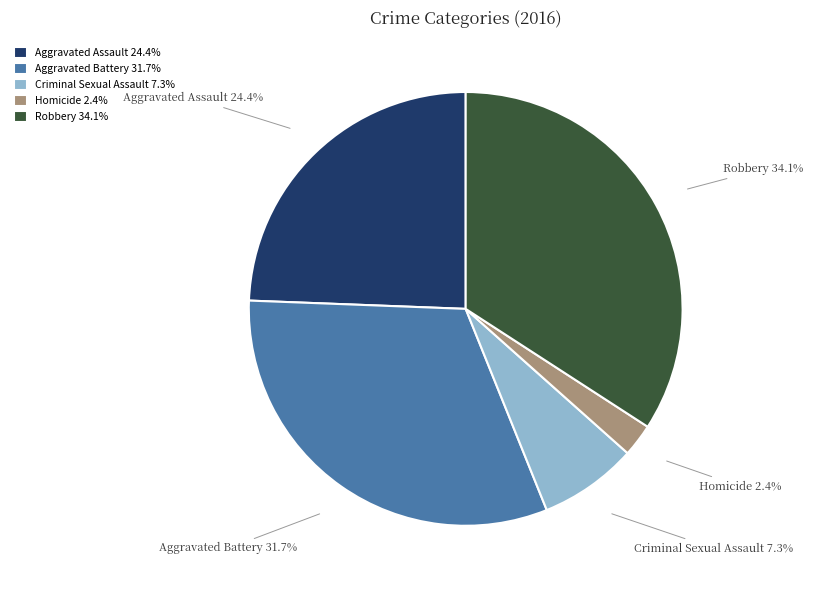

Which has a higher value, Homicide or Aggravated Battery?

Aggravated Battery